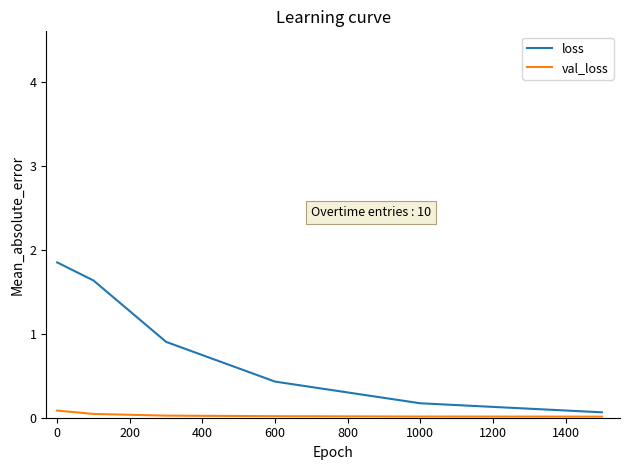

True or false: loss and val_loss cross at least once.

False